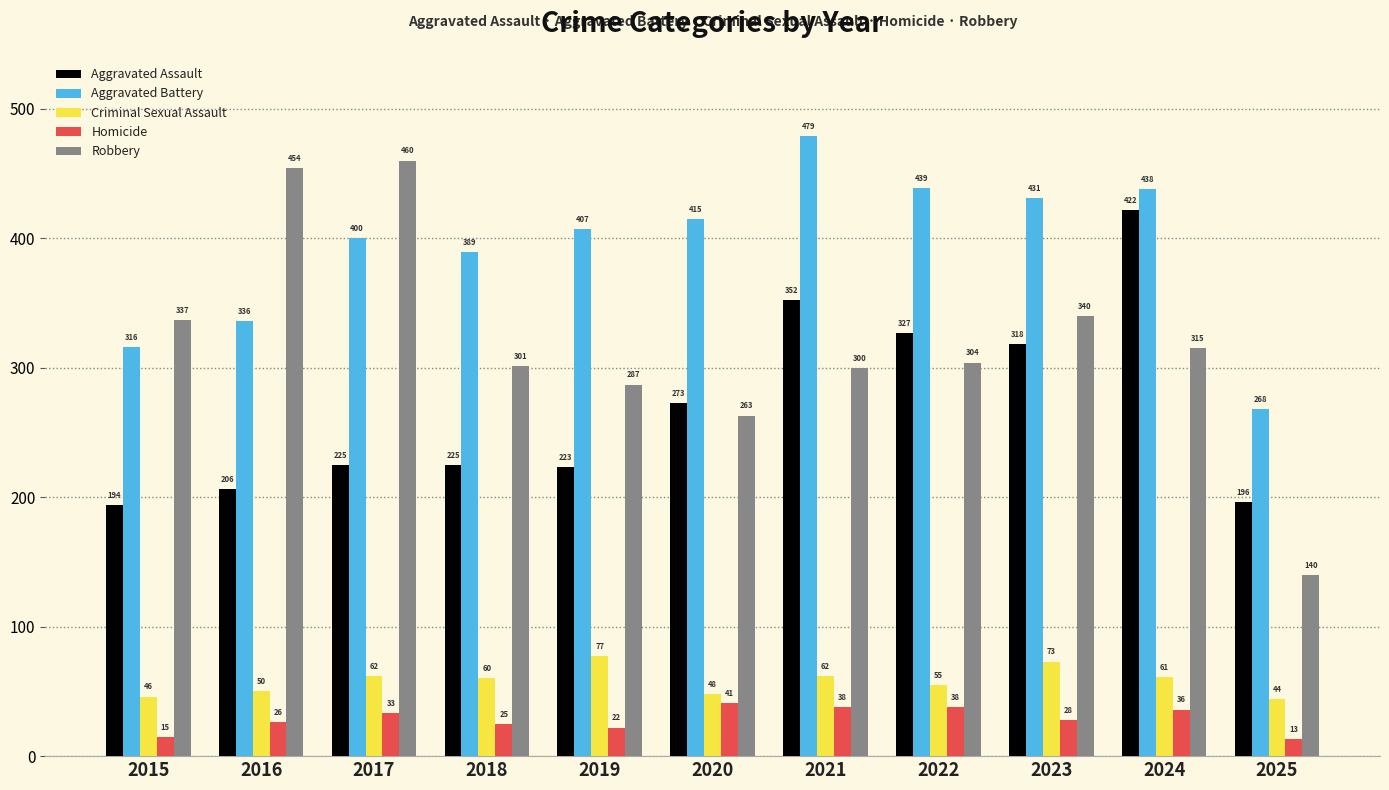

What is the average value of the Criminal Sexual Assault series?

58